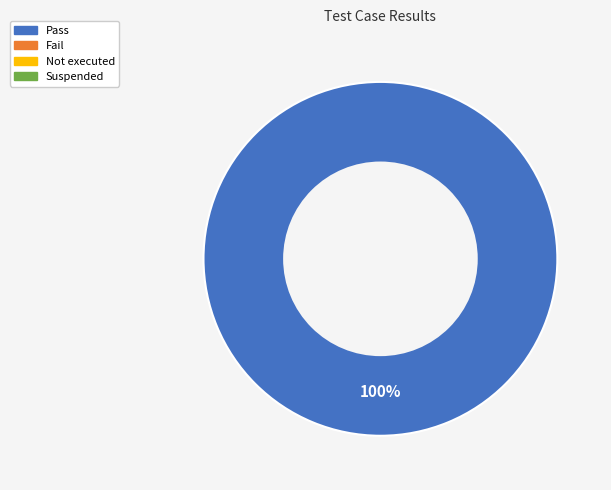

How many segments does this pie chart have?

1